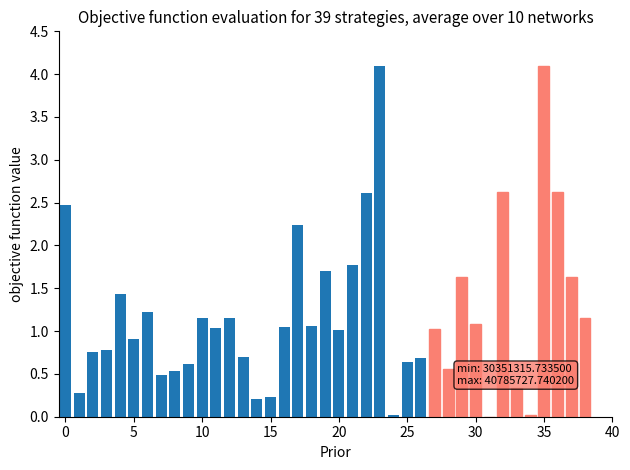

What is the maximum value shown in the chart?

4.1